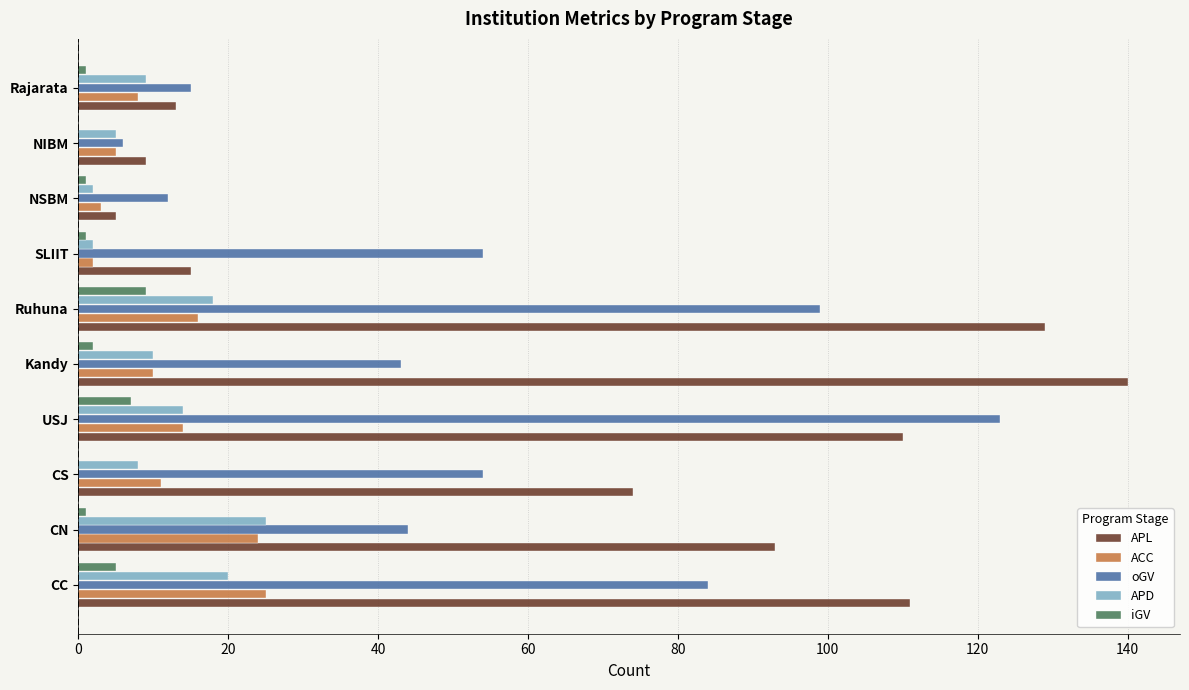

Is the value of oGV at SLIIT greater than the value of APL at NSBM?

Yes